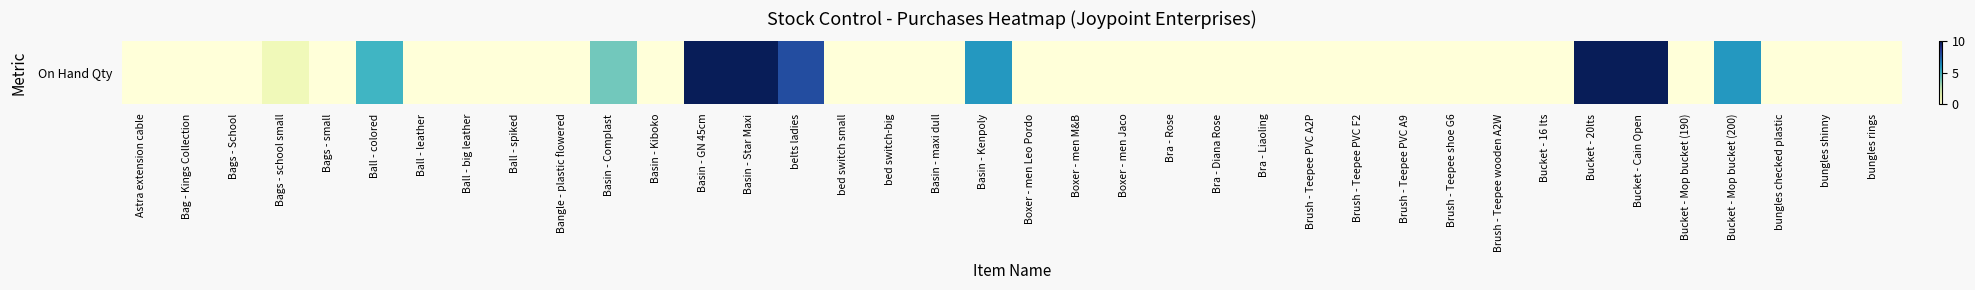

What is the difference between the maximum and second lowest values?

10